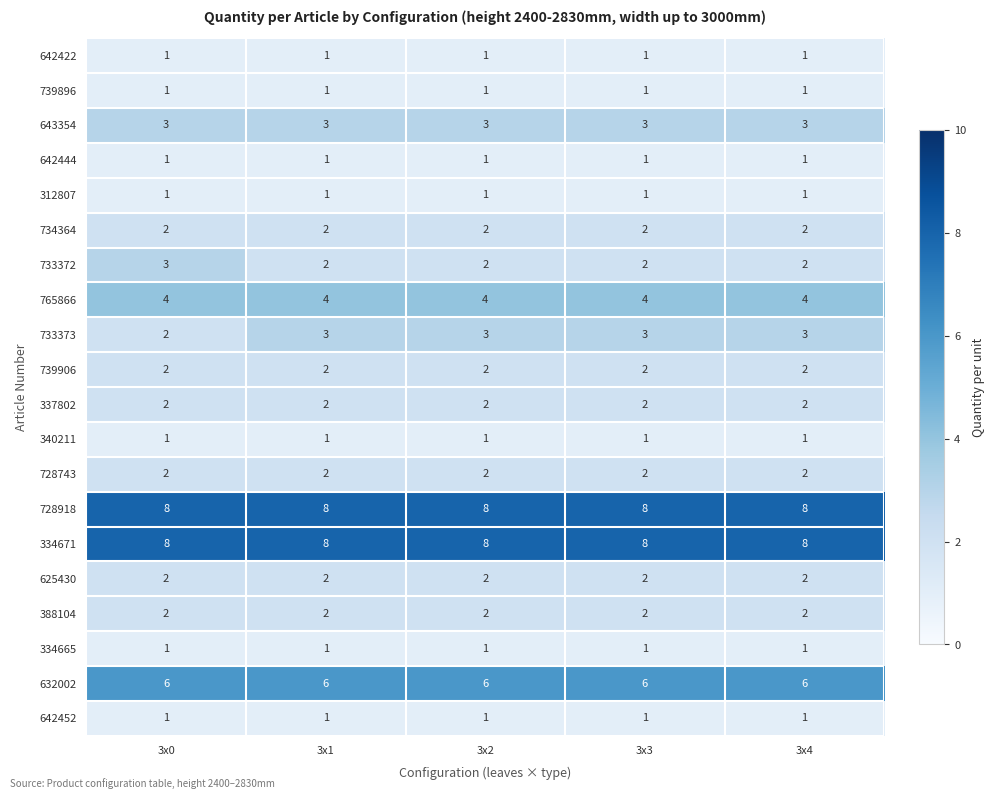

Where is 733373 nearest to the value 2?

3x0